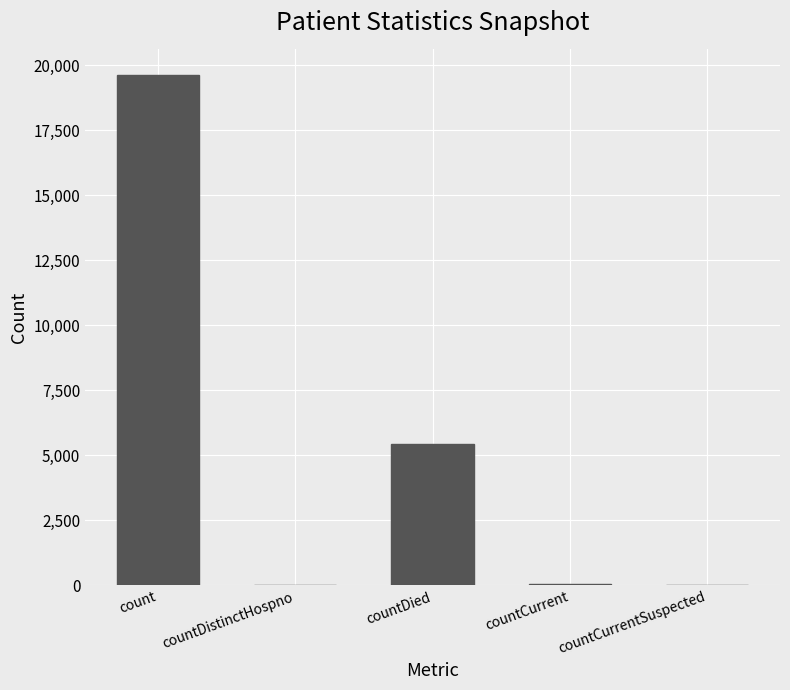

The chart shows a value of 33 at countCurrent. True or false?

True